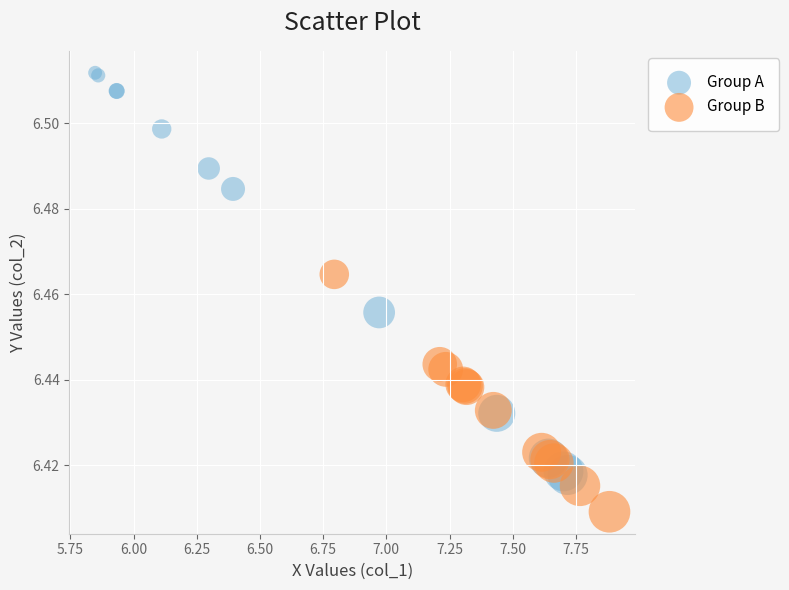

Which series contains the highest Y value?

Group A